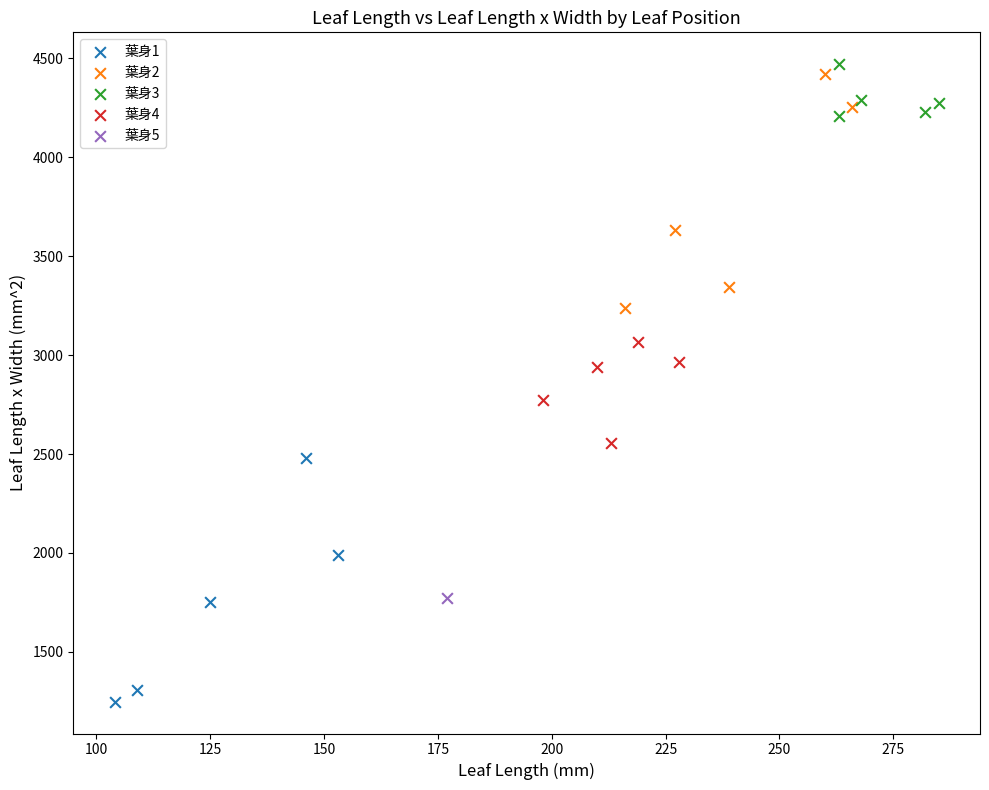

What are all the series names shown in the legend?

葉身1, 葉身2, 葉身3, 葉身4, 葉身5